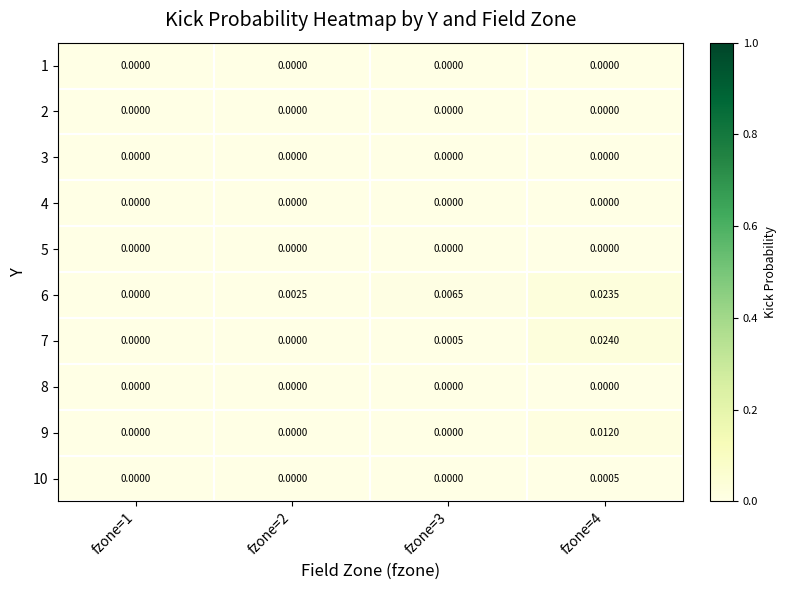

Between fzone=2 and fzone=1, which is larger?

fzone=2